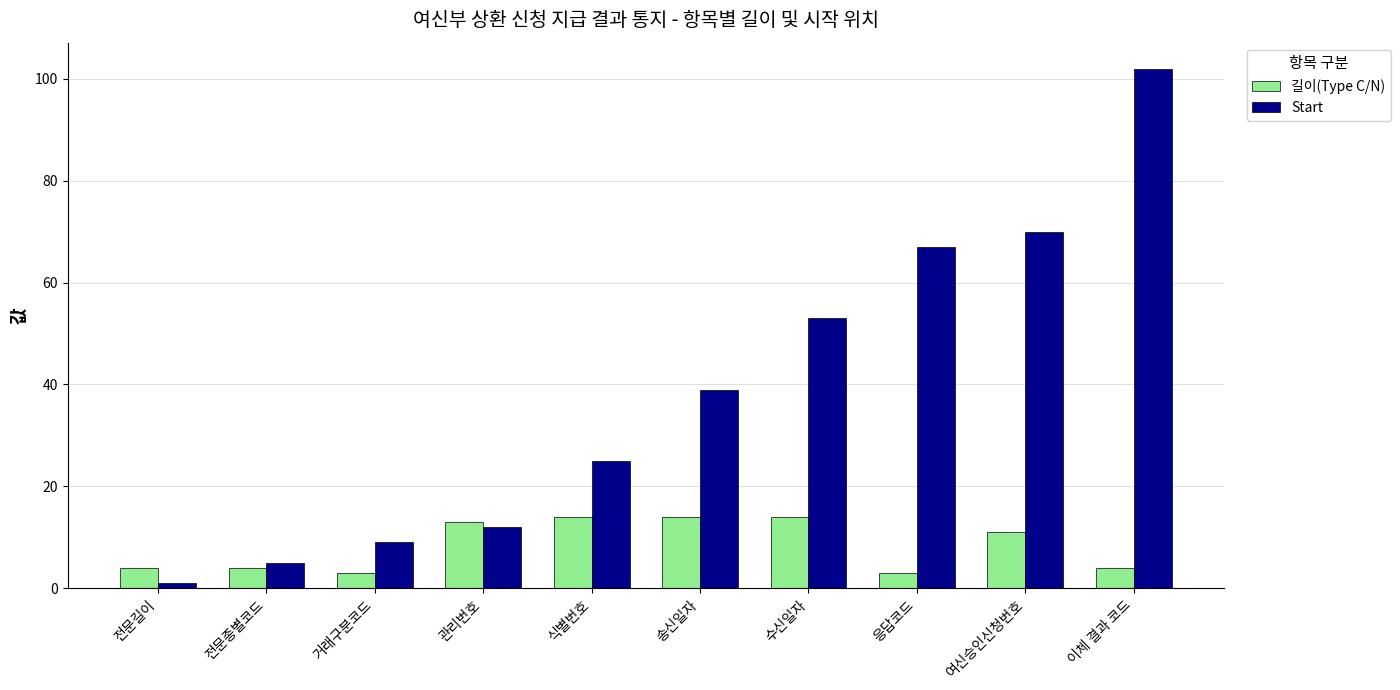

Where is Start nearest to the value 51?

수신일자